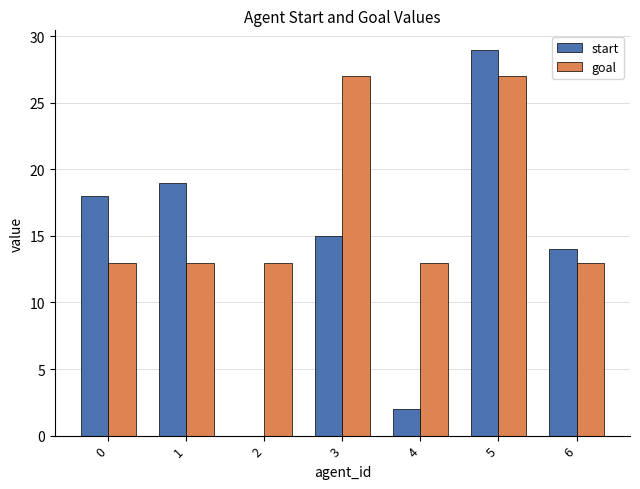

What is the sum of the goal values at 4 and 0?

26